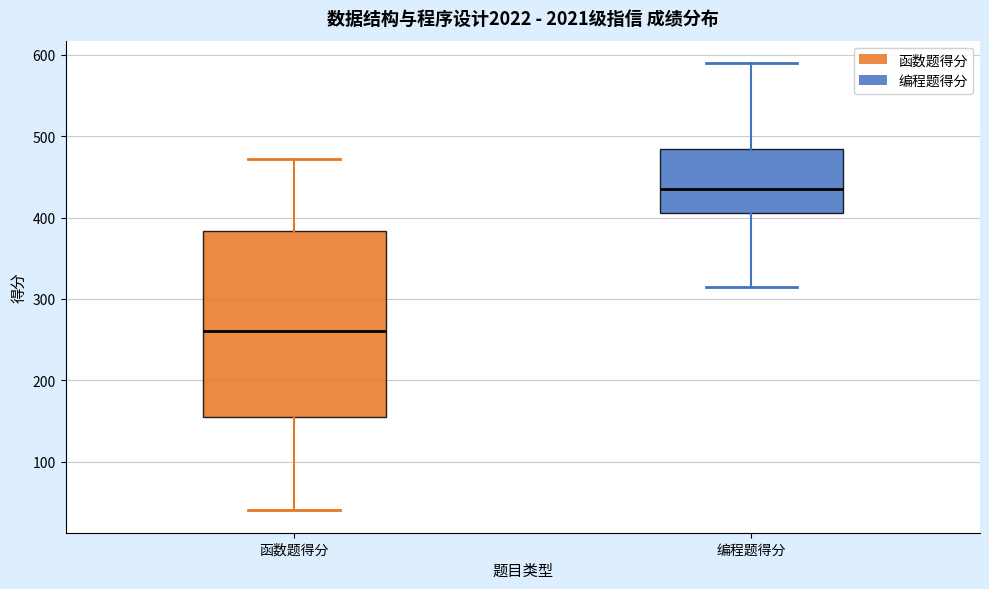

Where does the upper whisker of the box for 编程题得分 end on the y-axis? The values are not printed on the chart, so give them approximately, as read against the axis.

590